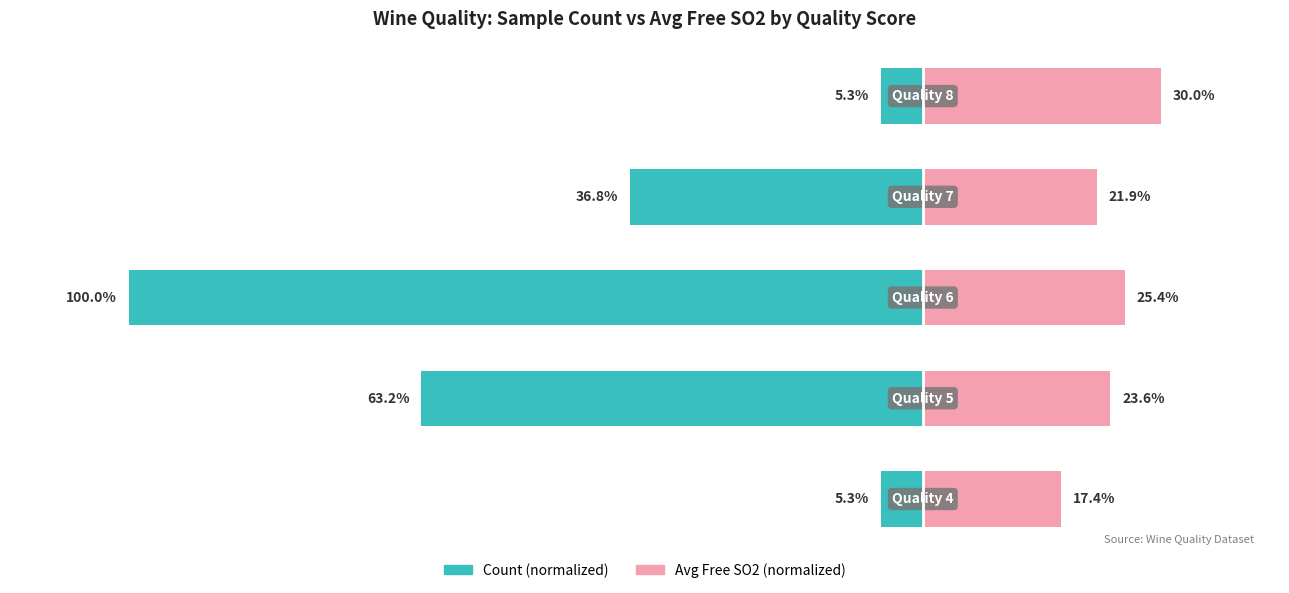

How many data points does each series have?

5